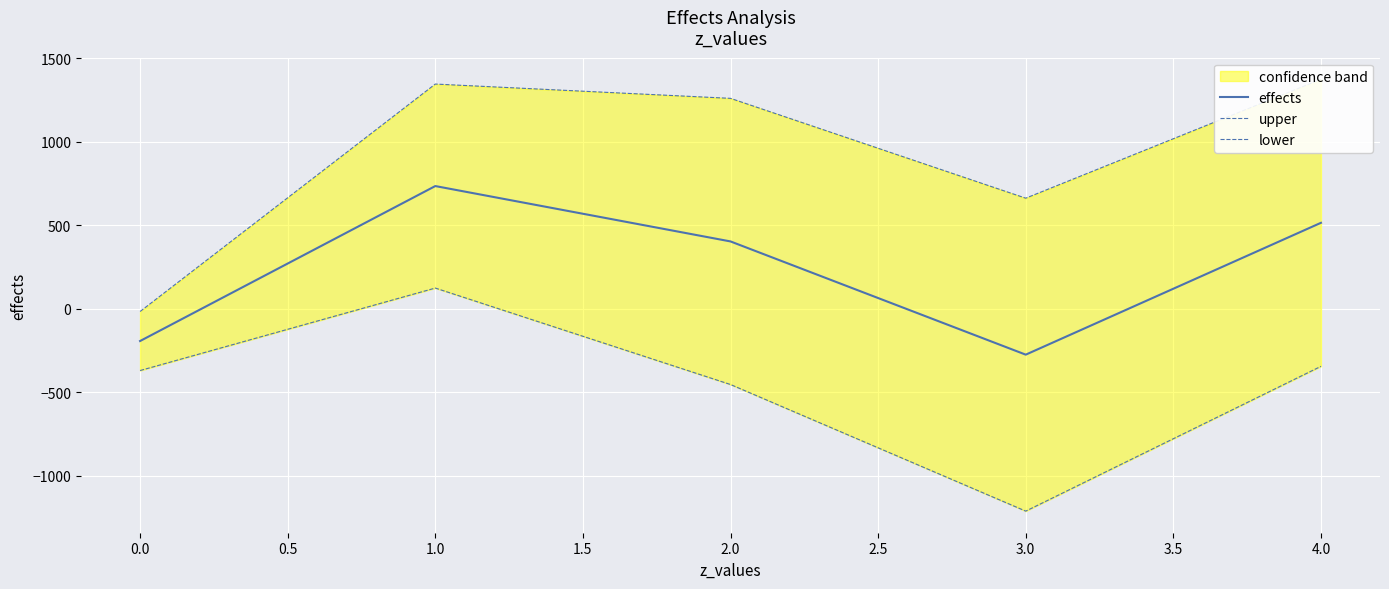

How many values in the effects series are below 404?

2